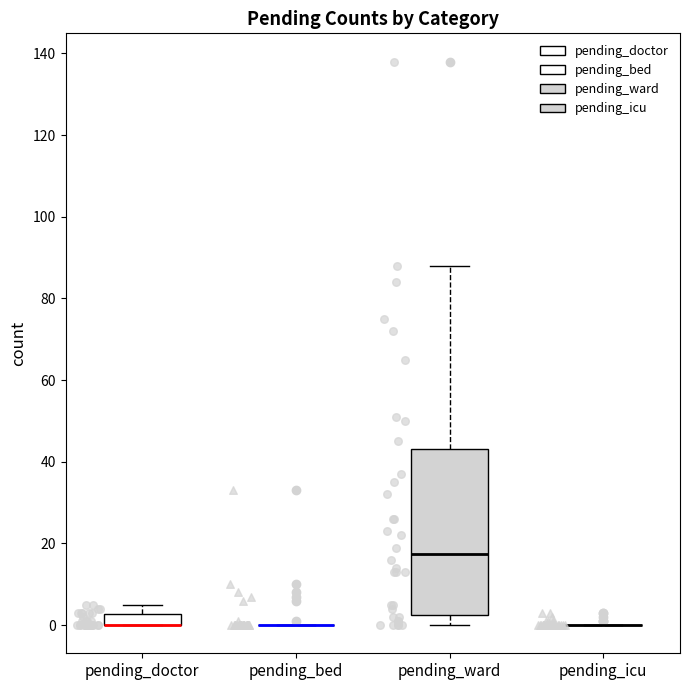

Which box is the tallest, from its lower edge to its upper edge?

pending_ward